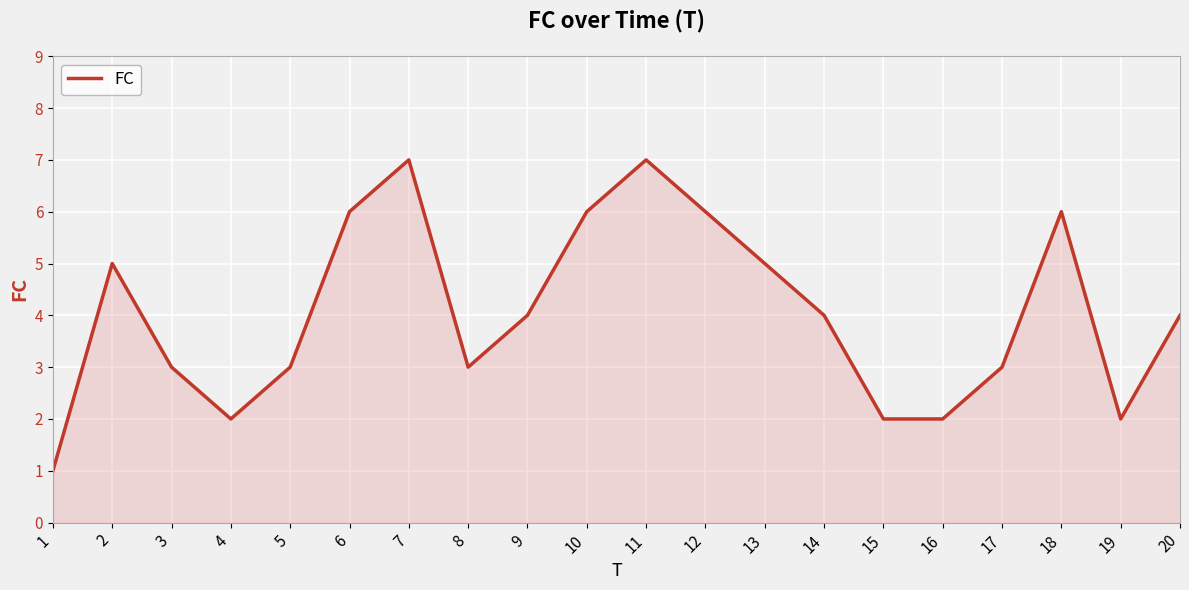

What is the difference between the maximum and minimum values?

6